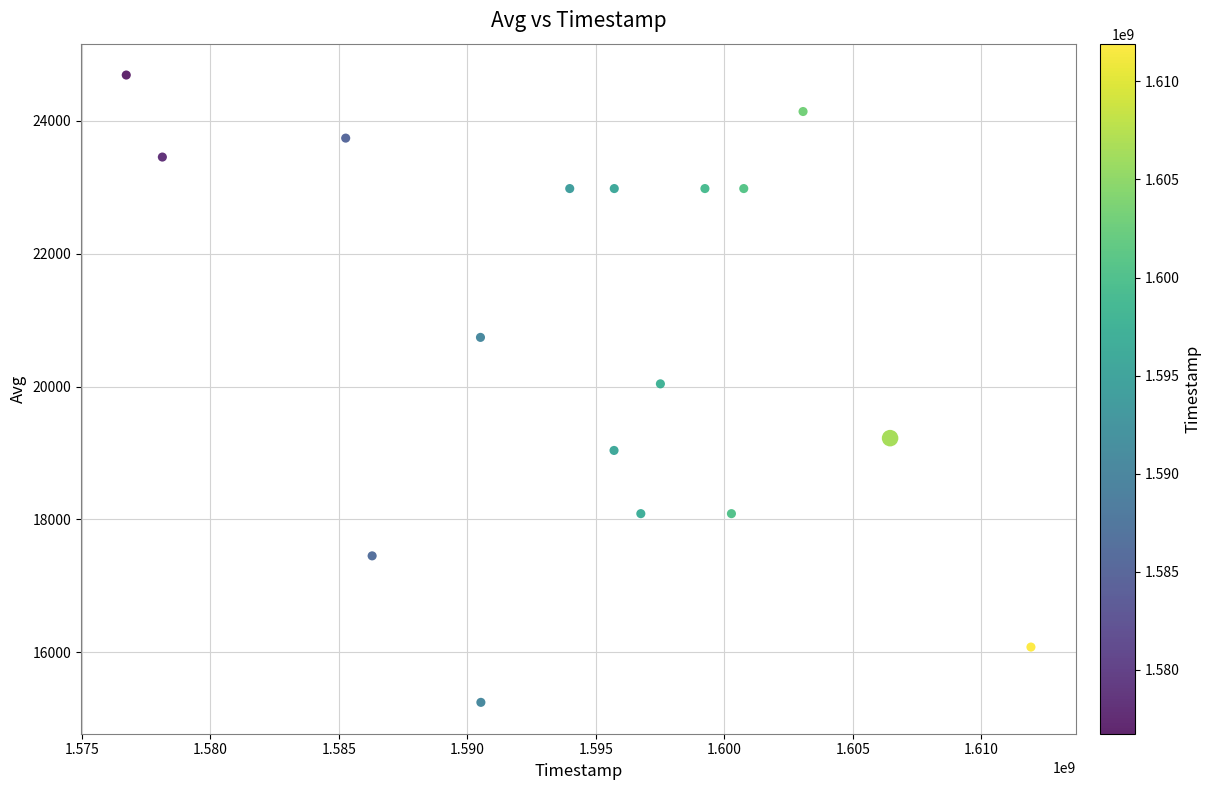

What is the range of X values (max minus min)?

35189400